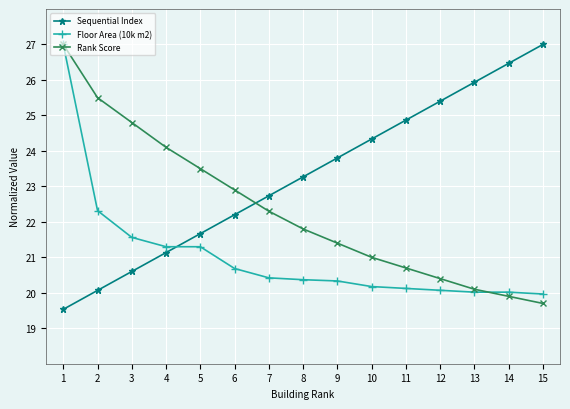

How many lines are shown in the chart?

3